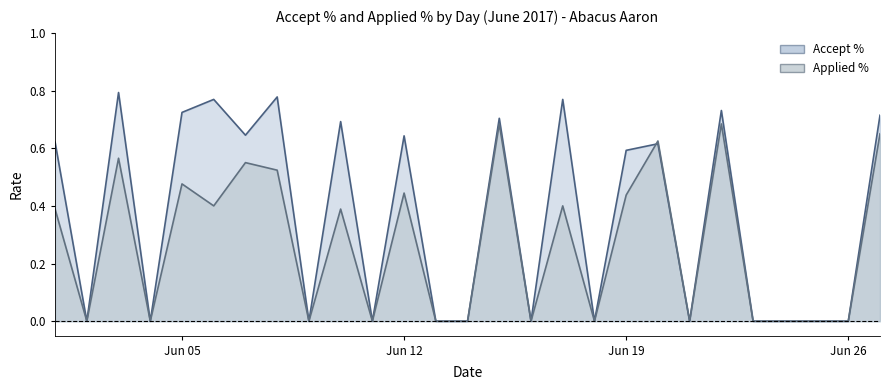

How many values in the Applied % series exceed 0?

14